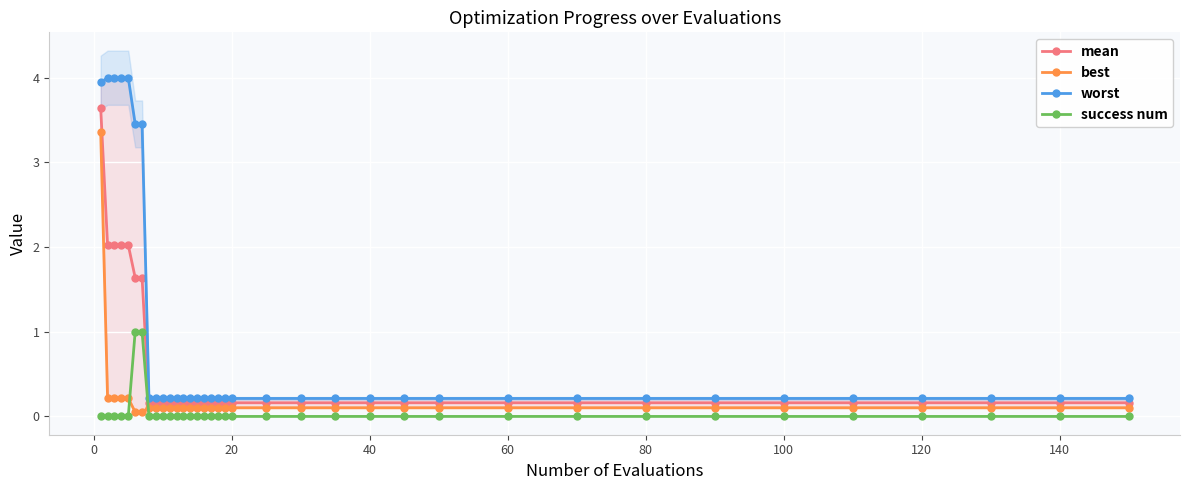

True or false: success num has a value of 0.3 at 20.

False